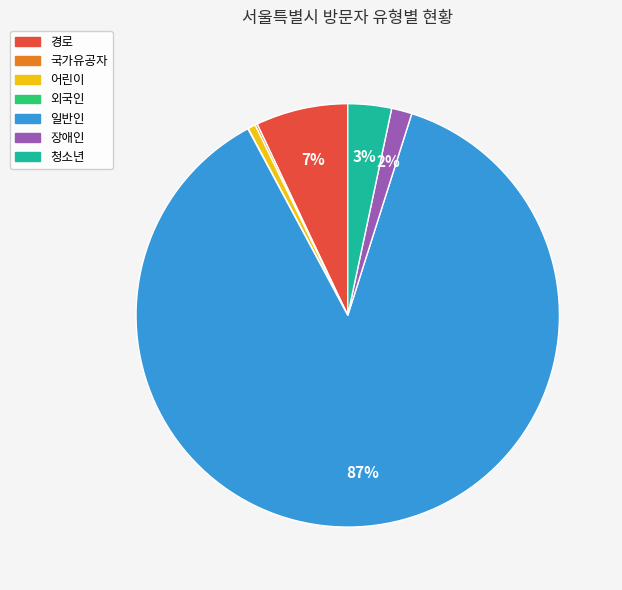

Is there any slice that represents more than half of the pie?

Yes